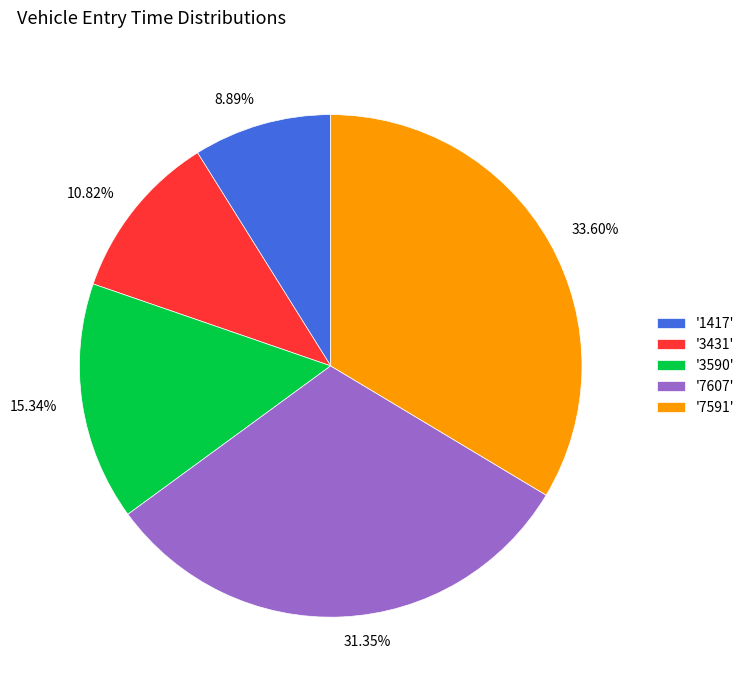

What is the ratio of the value at '3590' to the value at '7591'?

0.5